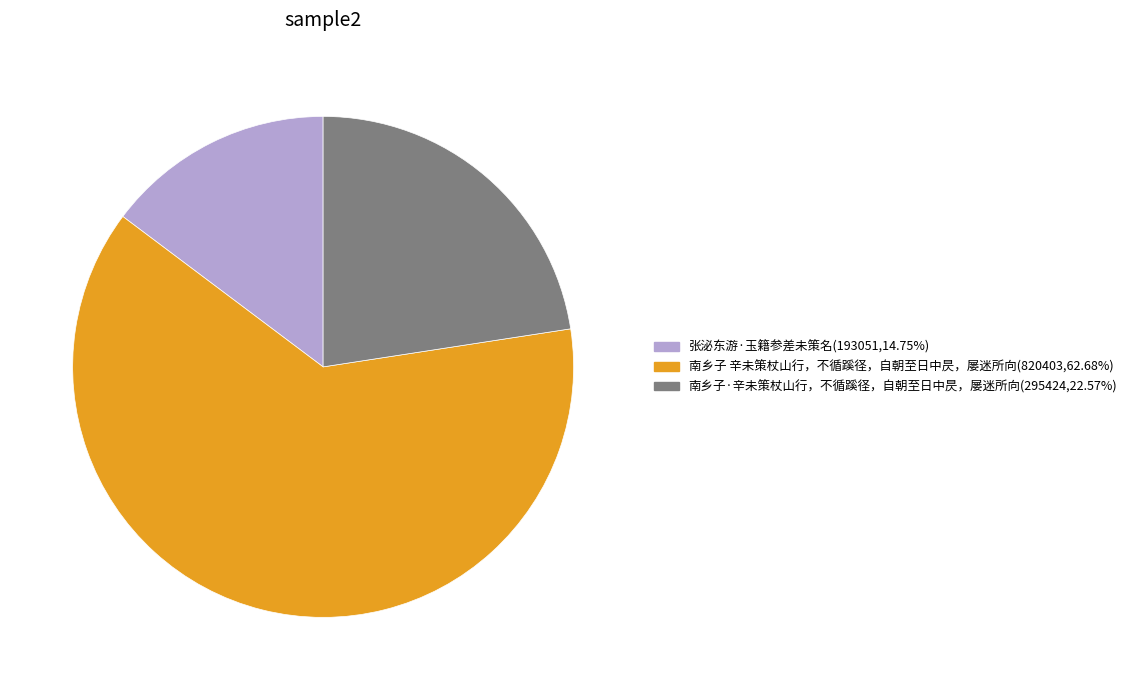

Is 南乡子 辛未策杖山行，不循蹊径，自朝至日中昃，屡迷所向(820403,62.68%) the majority of the pie?

Yes